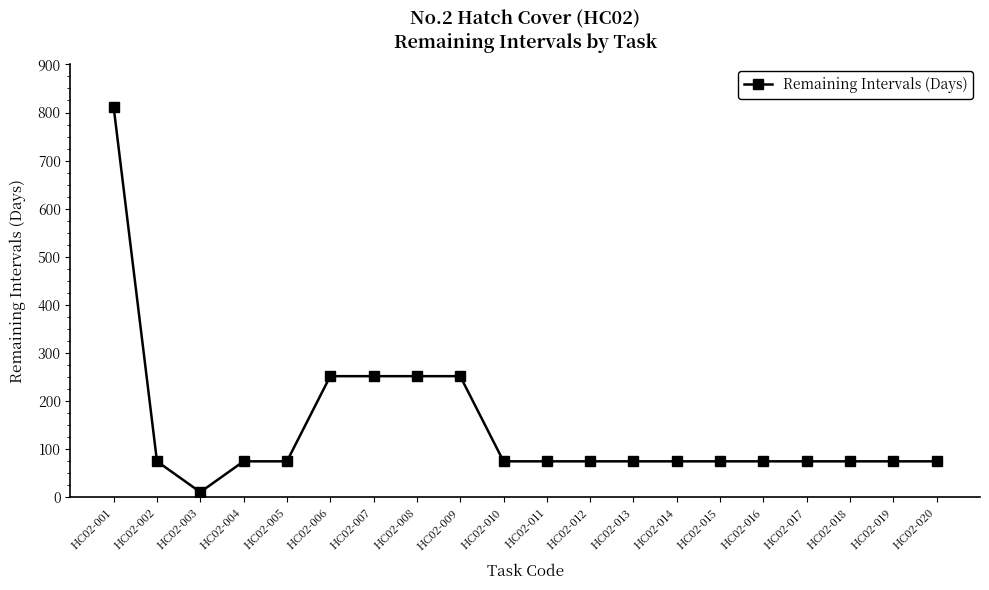

Reading left to right, list all the values displayed in this chart.

811	75	11	75	75	252	252	252	252	75	75	75	75	75	75	75	75	75	75	75